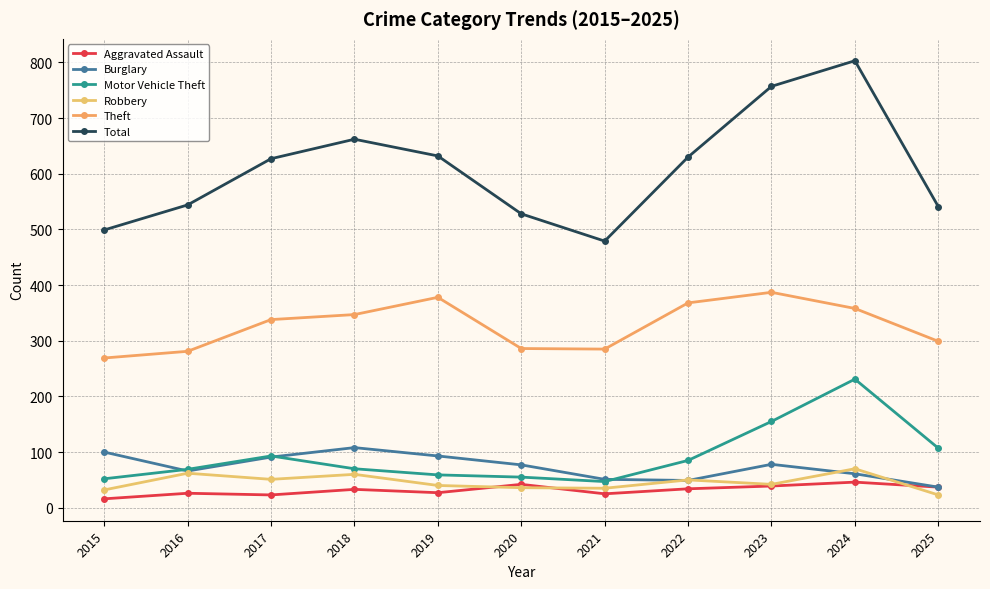

How many lines are shown in the chart?

6